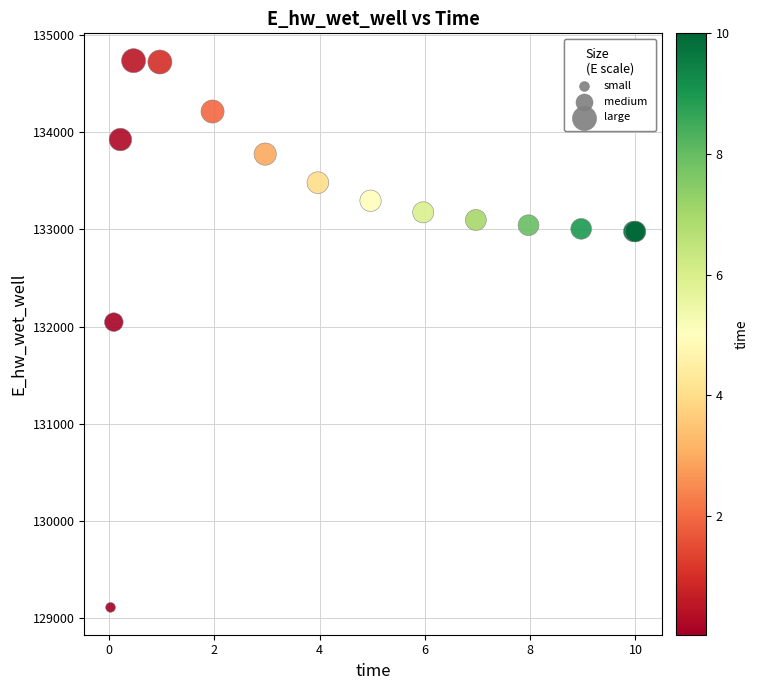

What Y value in the scatter plot is closest to 131922?

132045.0